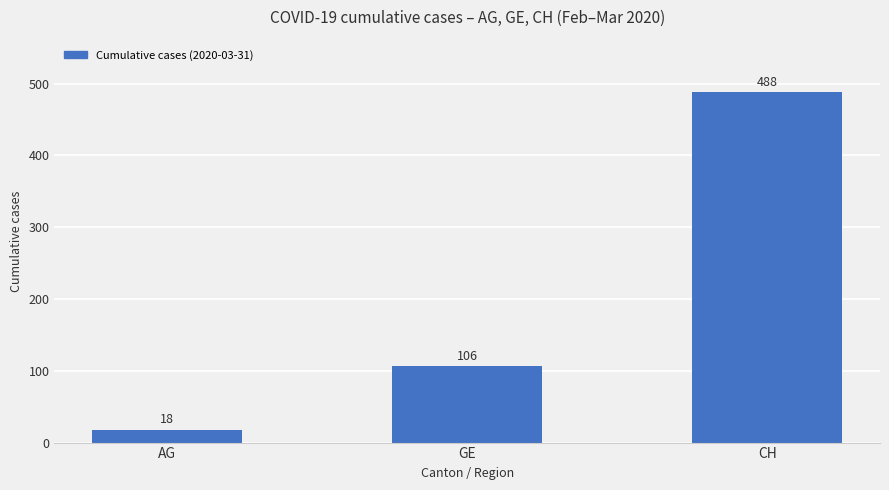

How many values are below 106?

1